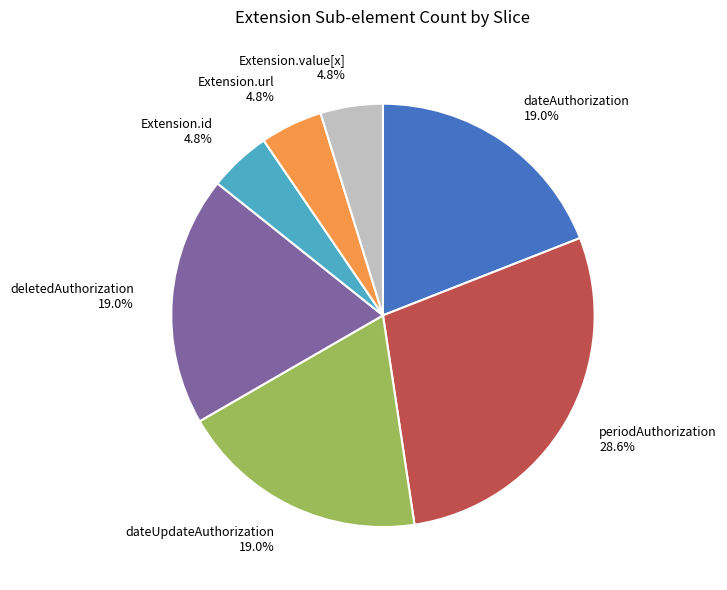

What percentage do periodAuthorization 28.6% and dateUpdateAuthorization 19.0% together represent?

47.6%